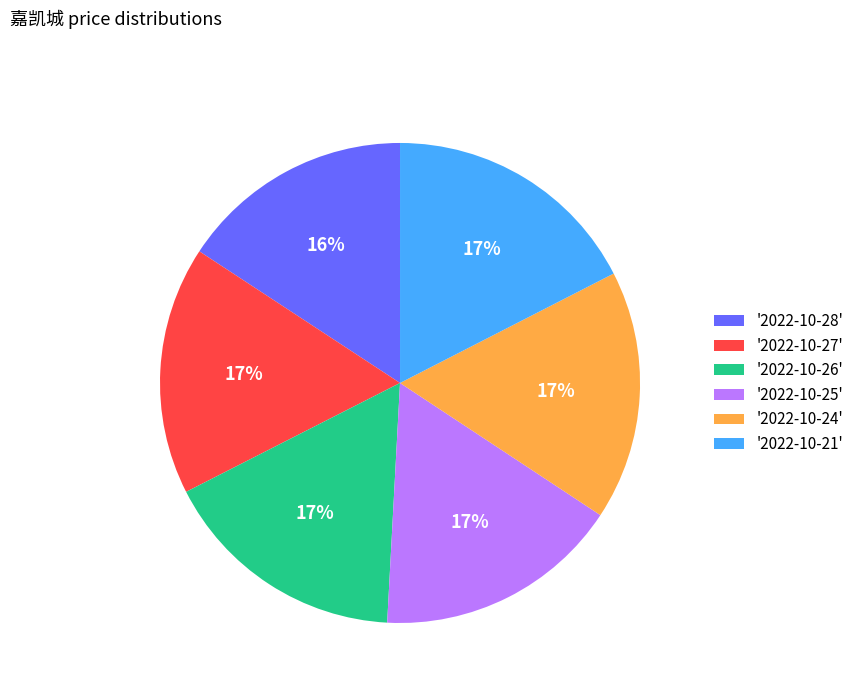

Do '2022-10-25' and '2022-10-28' together represent more than half of the pie?

No